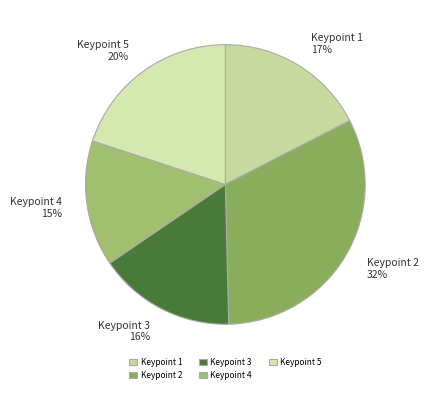

Count the number of slices in the pie.

5